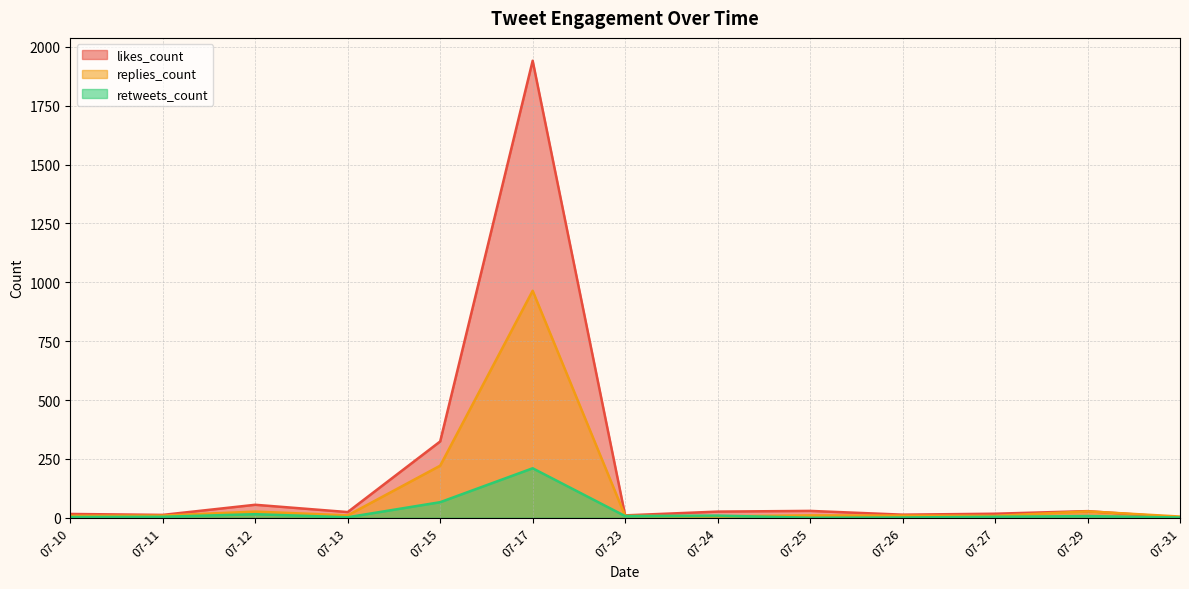

What is the difference between the maximum and minimum values in the retweets_count series?

210